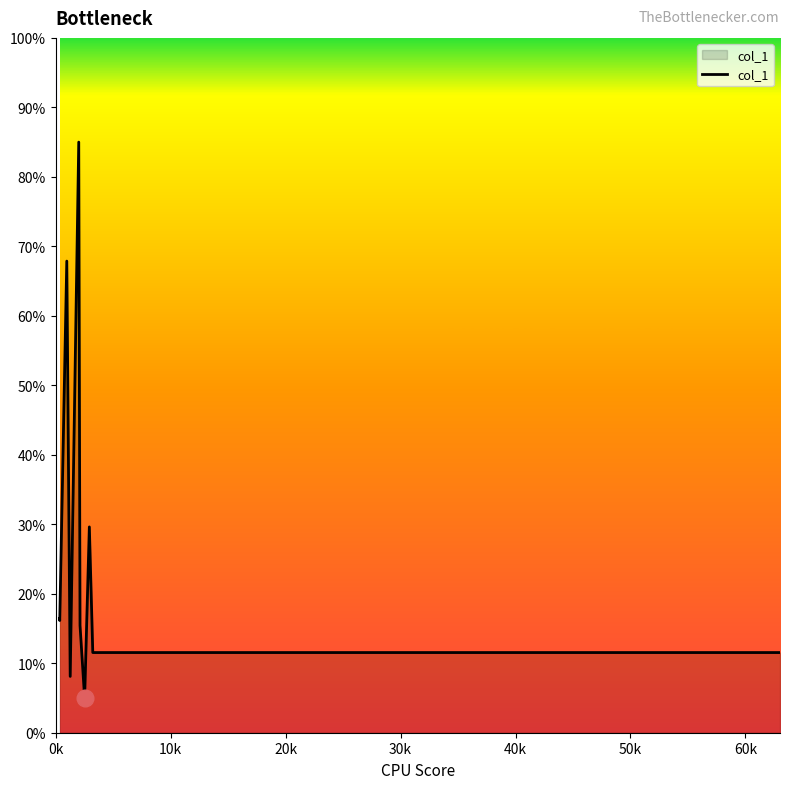

What is the value of the 5th point from the left?

8.1